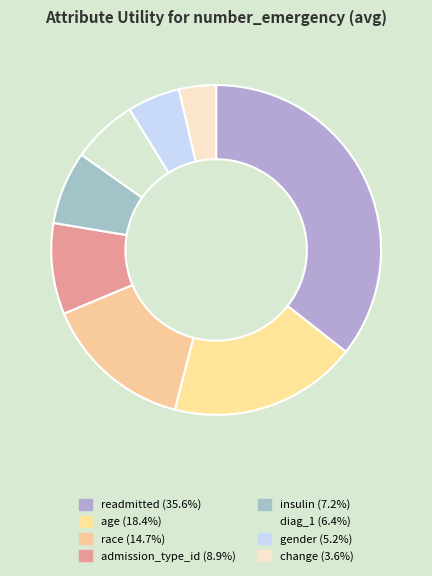

To the nearest percent, what portion does readmitted represent?

36%